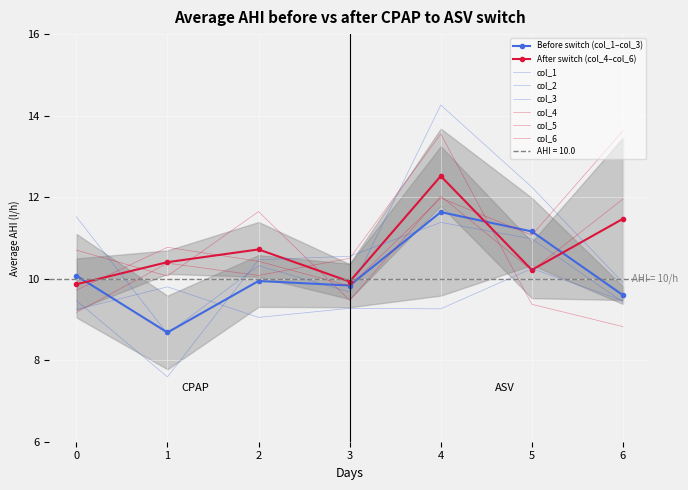

What is the sum of all col_5 values?

77.4